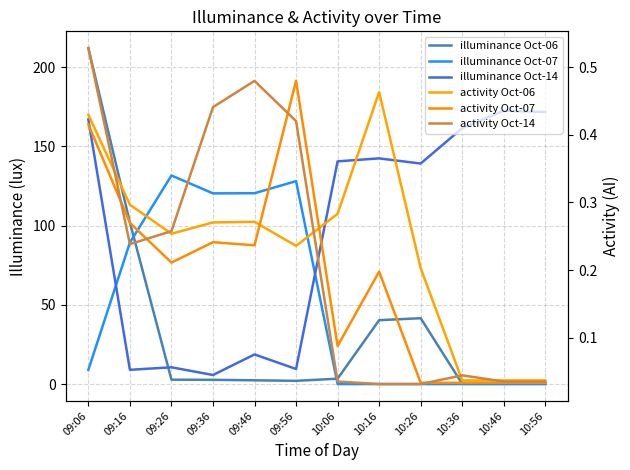

Which series ends up on top after the final intersection of activity Oct-14 and illuminance Oct-07?

activity Oct-14